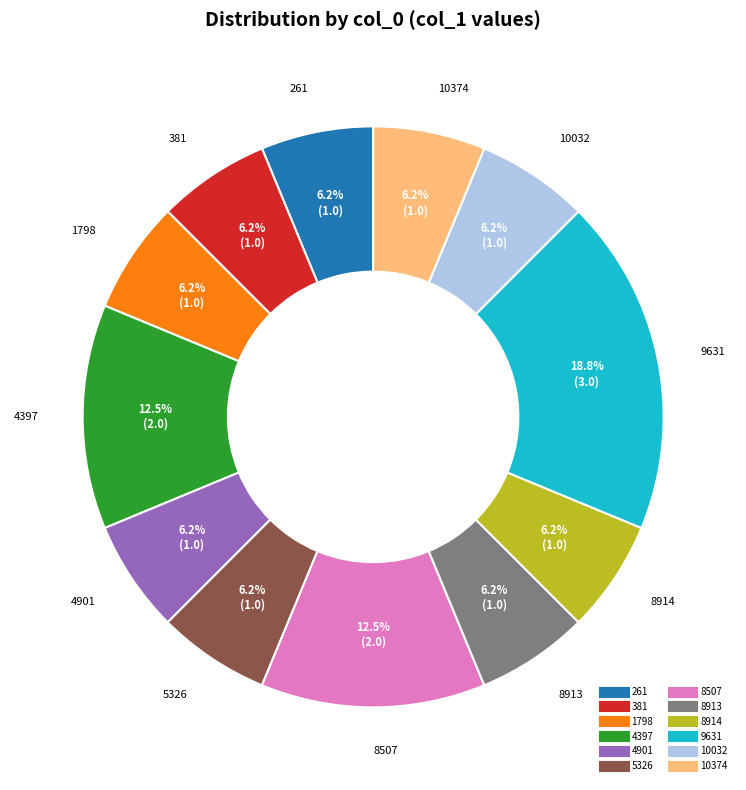

Count the number of slices in the pie.

12